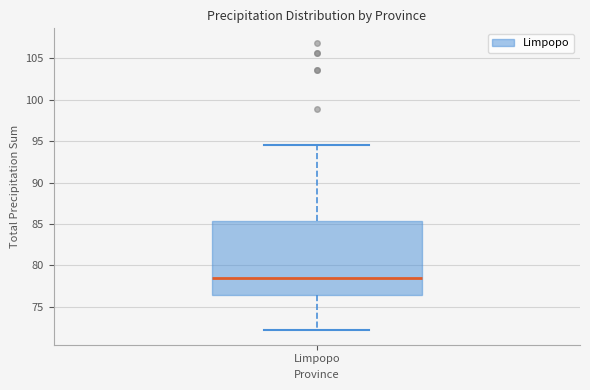

Where does the median line of the box for Limpopo sit on the y-axis? The values are not printed on the chart, so give them approximately, as read against the axis.

78.5